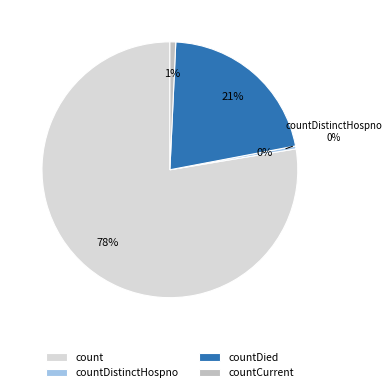

Is it true that countCurrent is 11% of the pie?

False